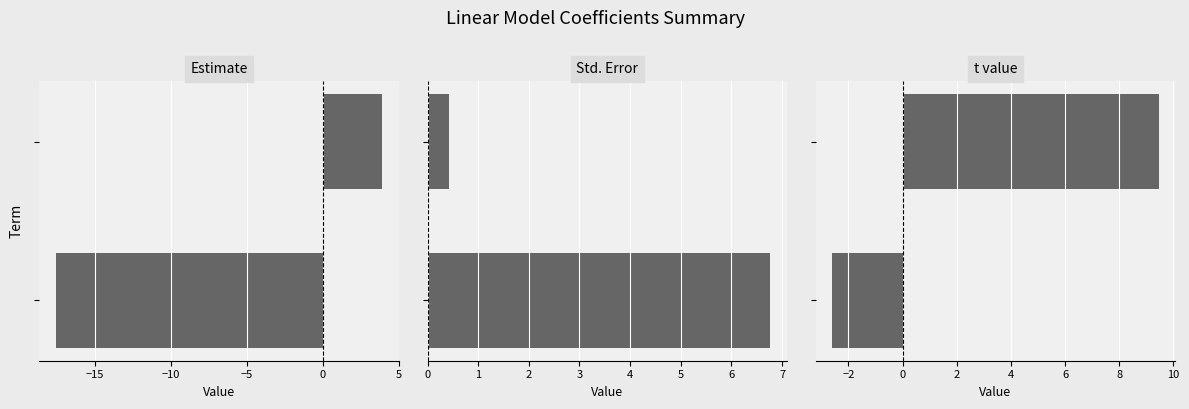

Which series has the largest total across all categories?

Std. Error